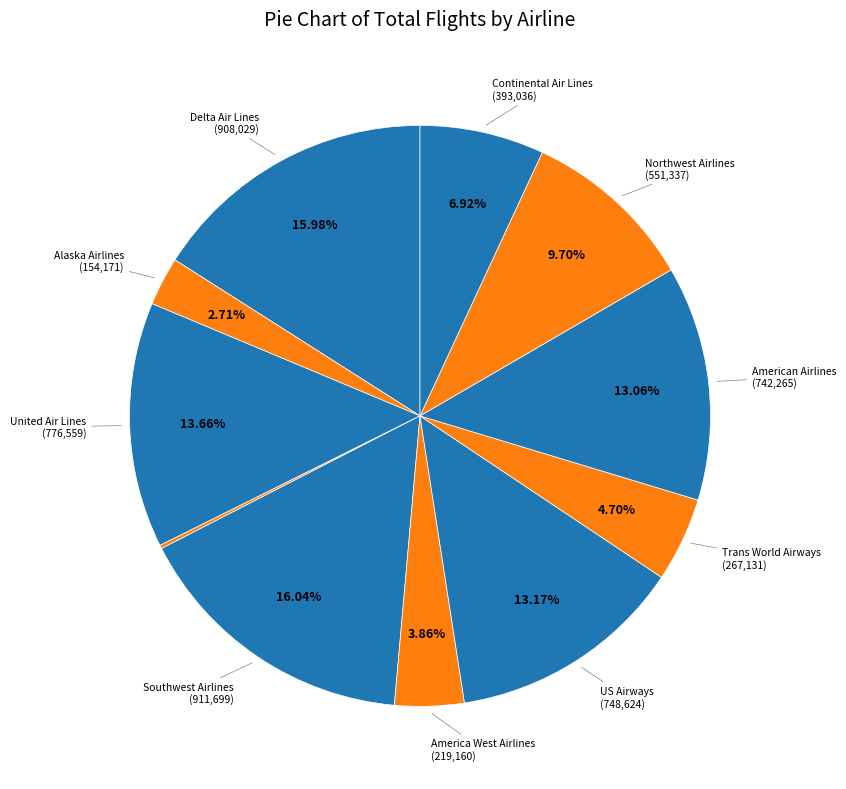

Count the number of slices in the pie.

11